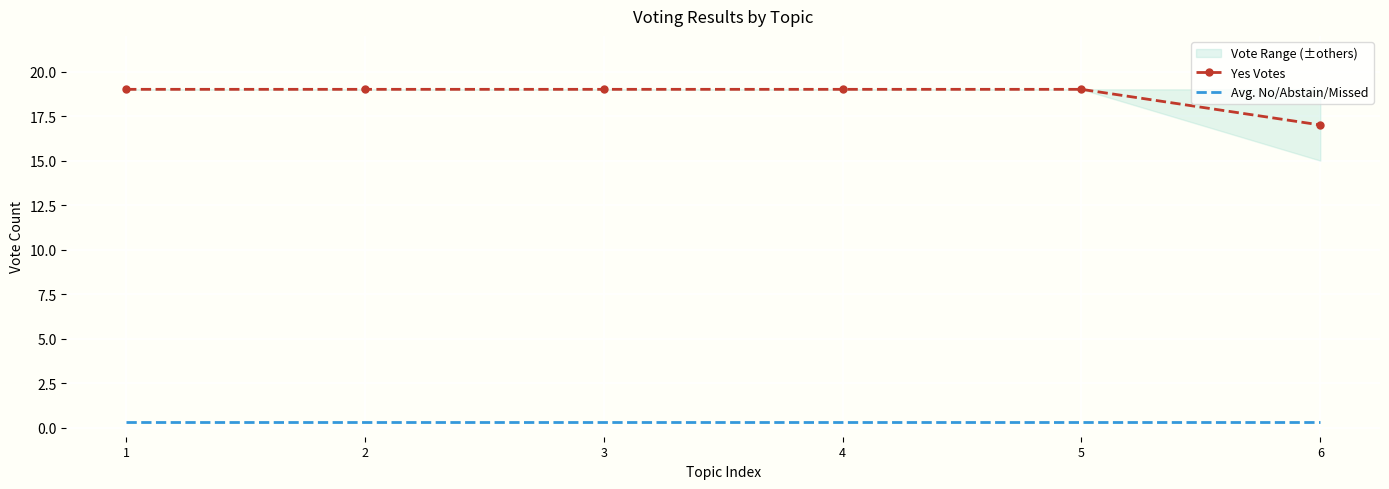

Which category has the highest value in the Avg. No/Abstain/Missed series?

1